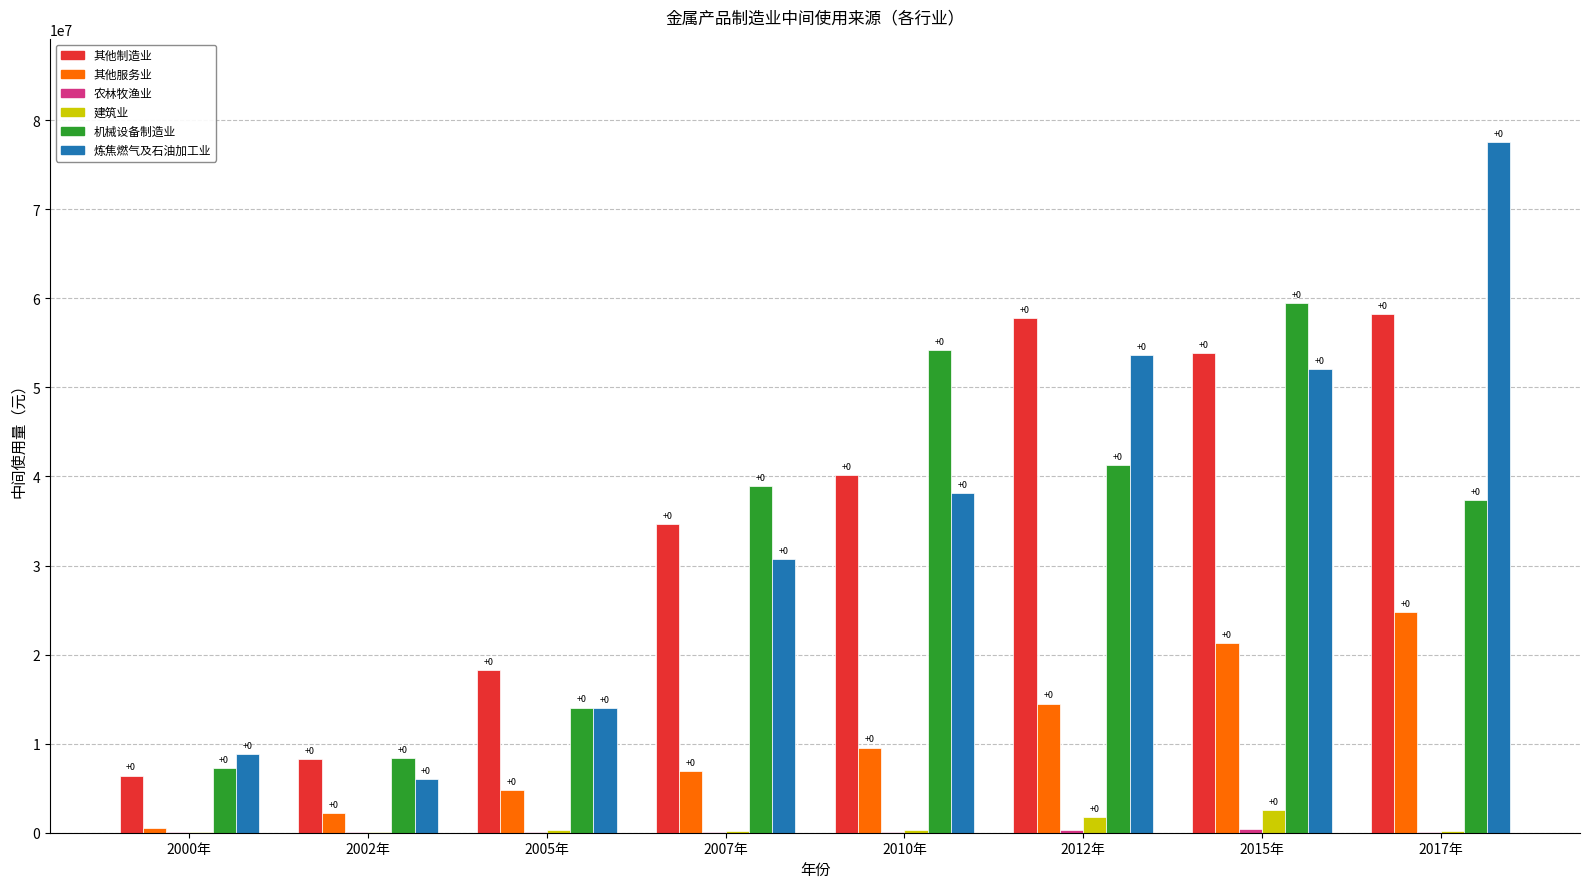

At how many categories does at least one series exceed 64810813?

1